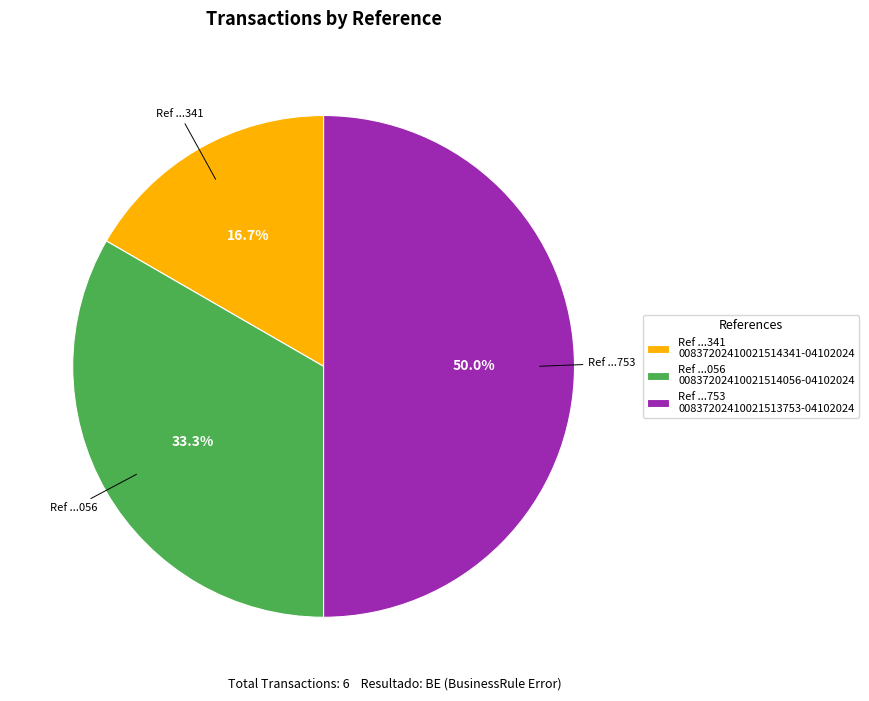

What is the smallest slice in the pie chart?

Ref ...341 00837202410021514341-04102024